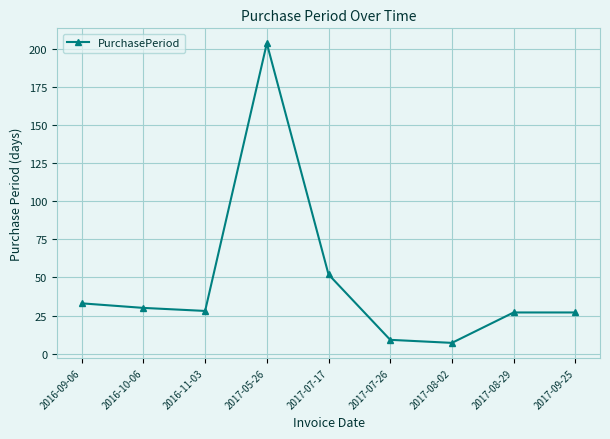

How many interior local valleys (lower than both neighbors) does the data have?

2